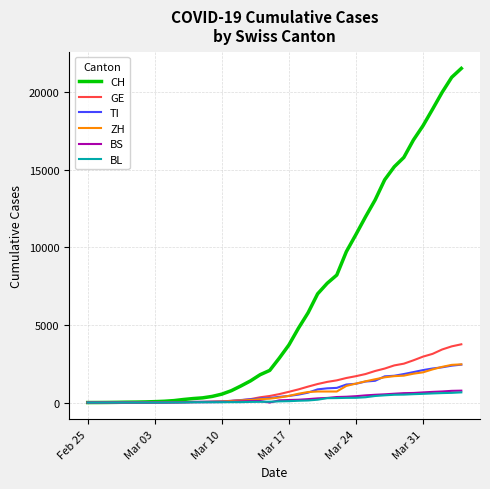

Which series has the largest range (max minus min)?

CH